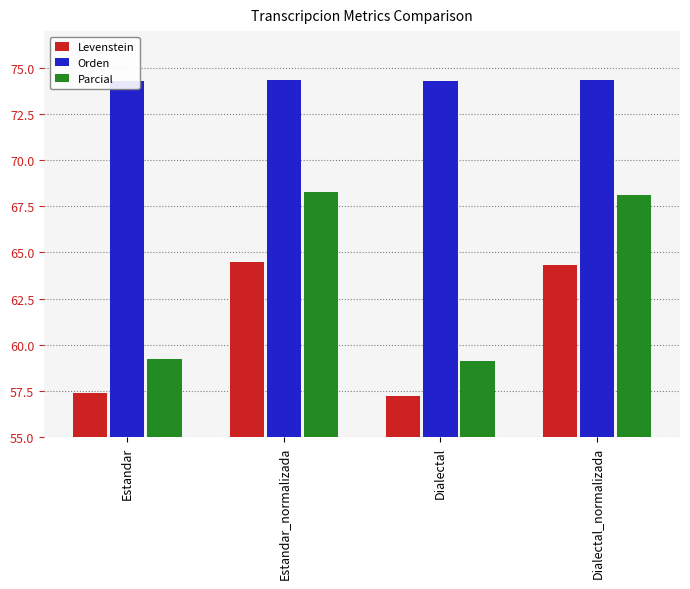

How many categories are shown in the chart?

4